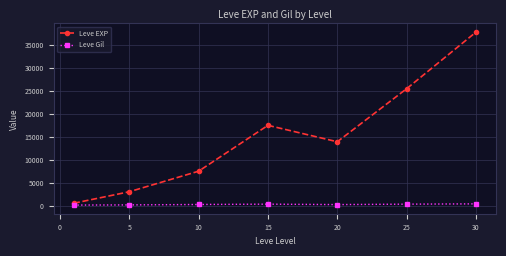

What are all the series names shown in the legend?

Leve EXP, Leve Gil